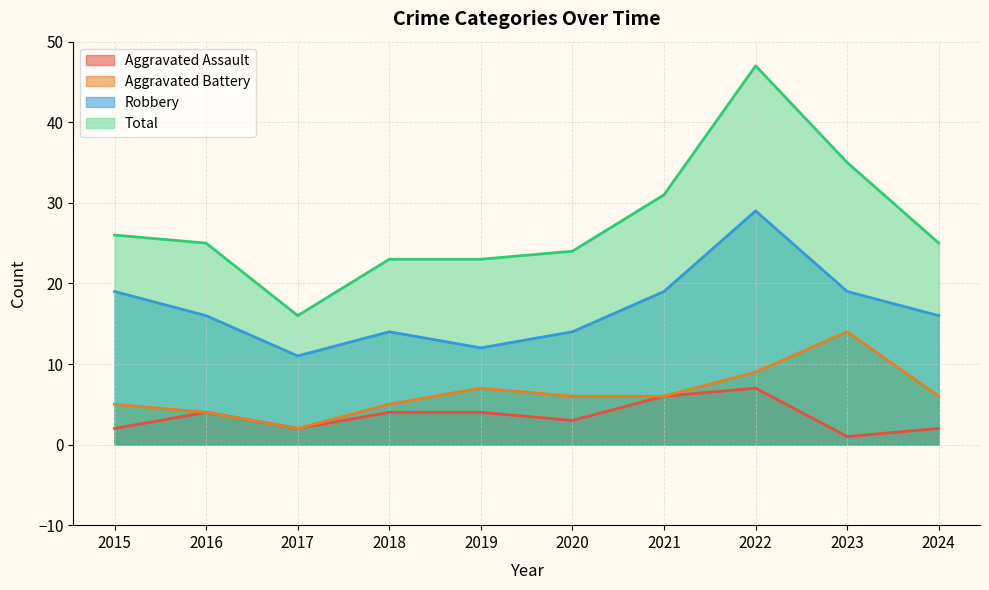

What is the total value across all series at 2018?

46